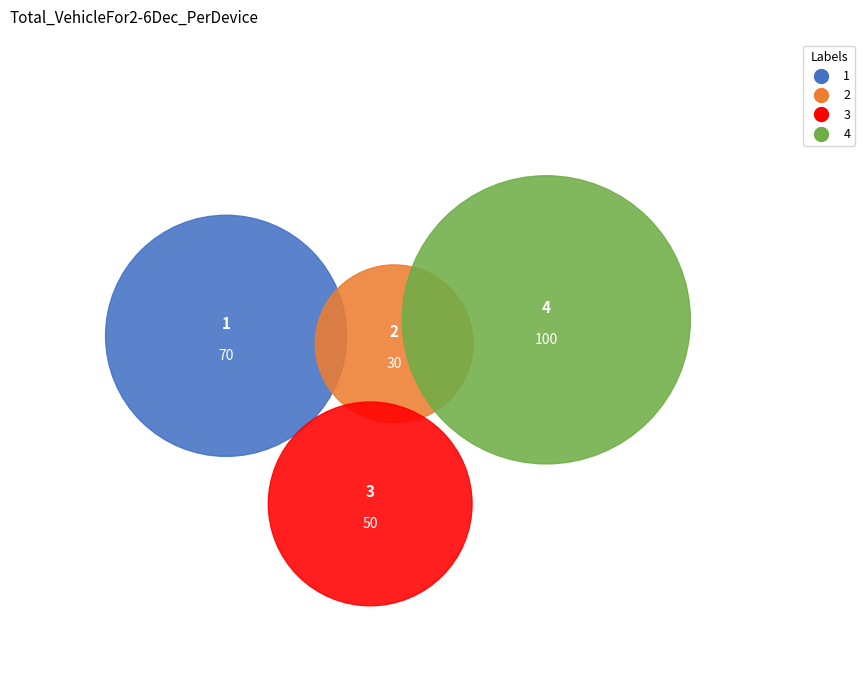

What is the smallest slice in the pie chart?

2